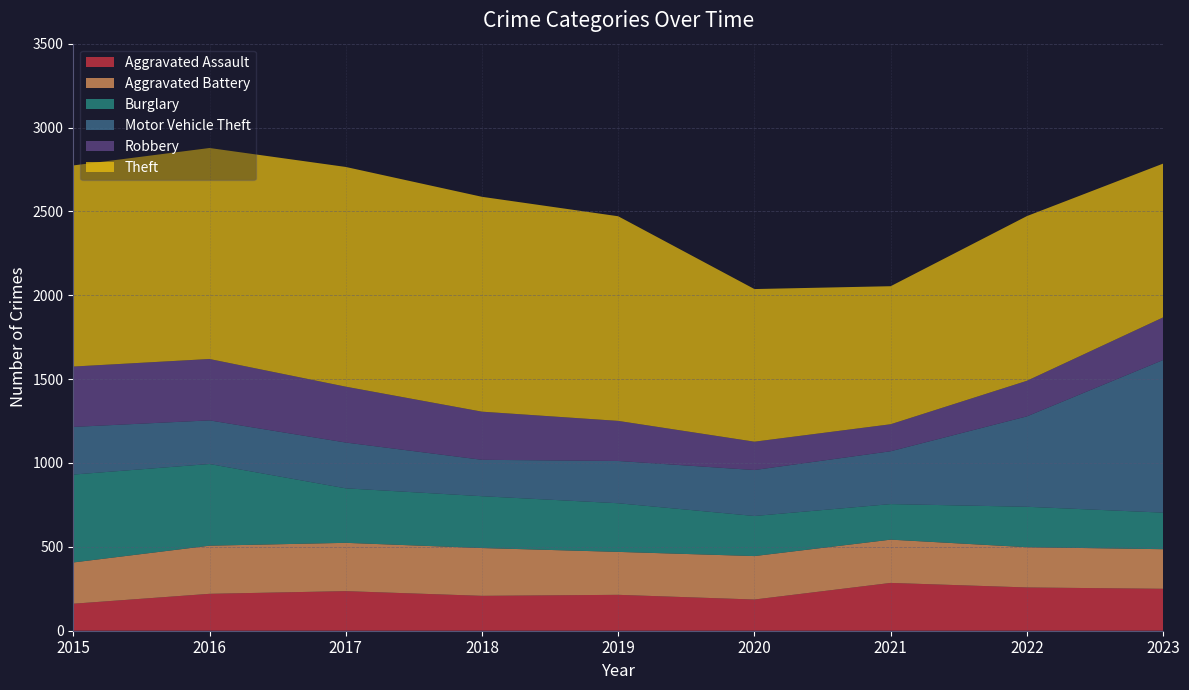

Reading right to left, transcribe all the data shown in this chart.

Aggravated Assault: 250	258	285	186	214	208	236	220	161
Aggravated Battery: 236	240	258	259	256	285	288	287	246
Burglary: 218	241	212	239	290	309	325	487	524
Motor Vehicle Theft: 910	539	315	274	252	217	273	260	284
Robbery: 254	212	161	169	239	287	333	366	360
Theft: 917	982	823	910	1220	1281	1310	1258	1199